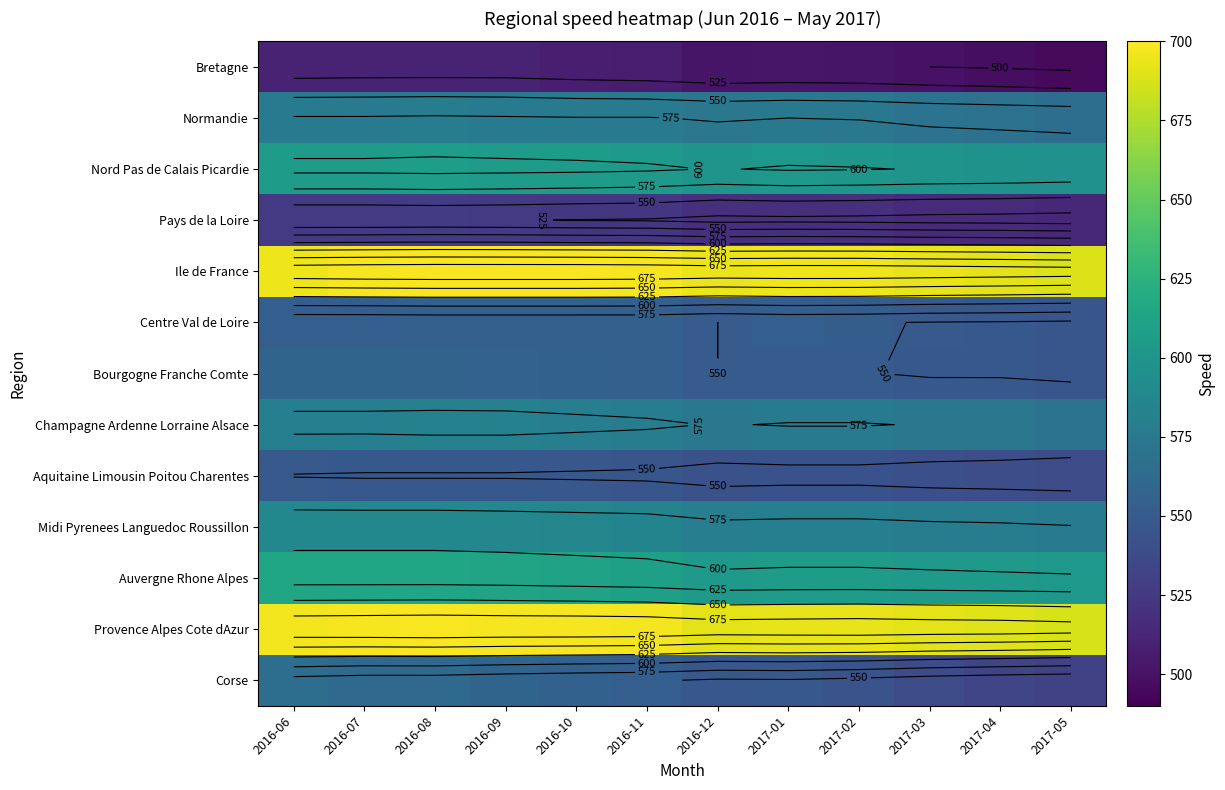

How many values in the Champagne Ardenne Lorraine Alsace series exceed 578?

5